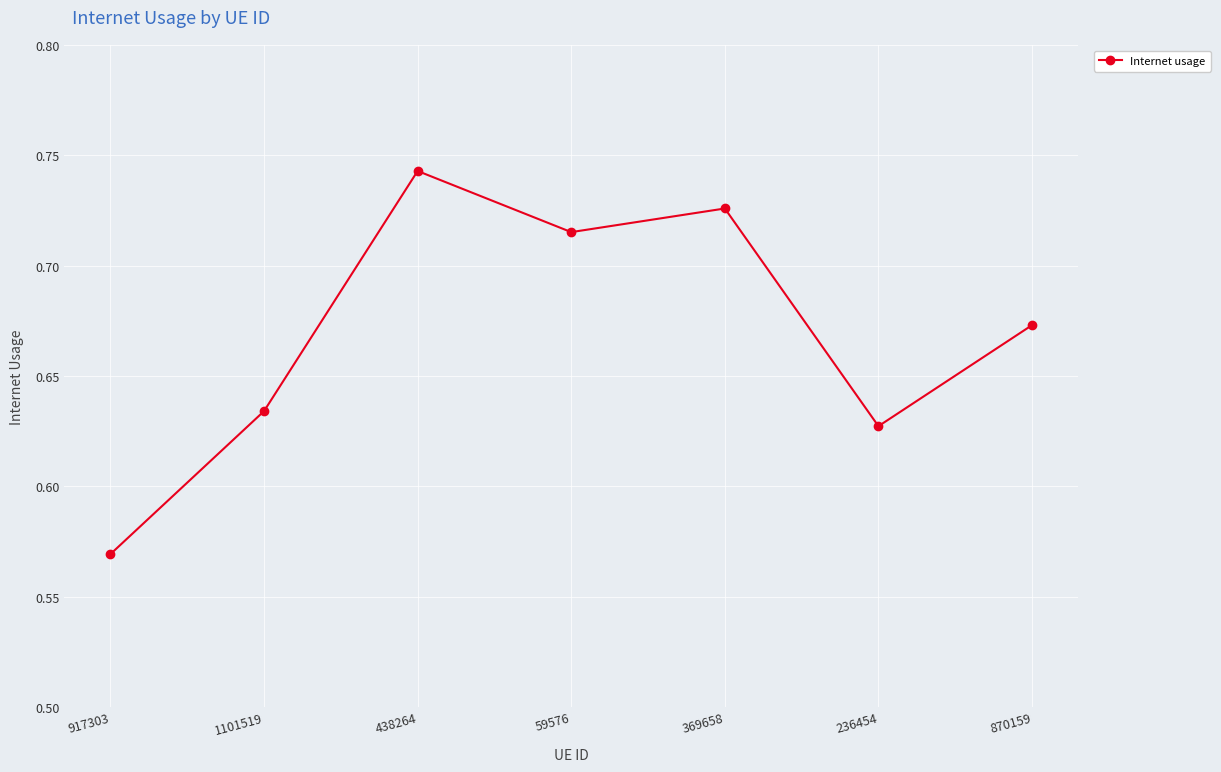

True or false: the data shows 0.8 at 236454.

False